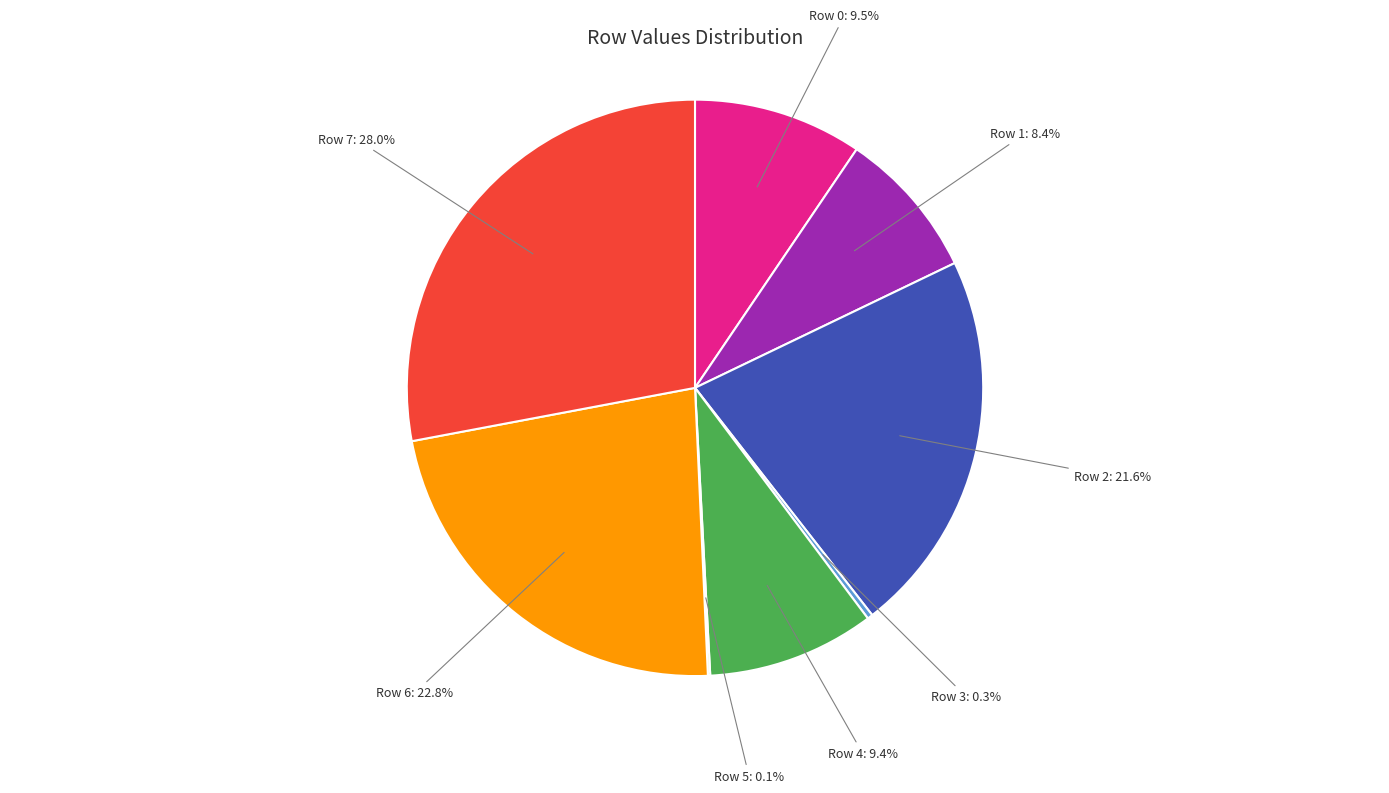

Approximately how many times larger is the value at Row 2 compared to Row 0?

2.3